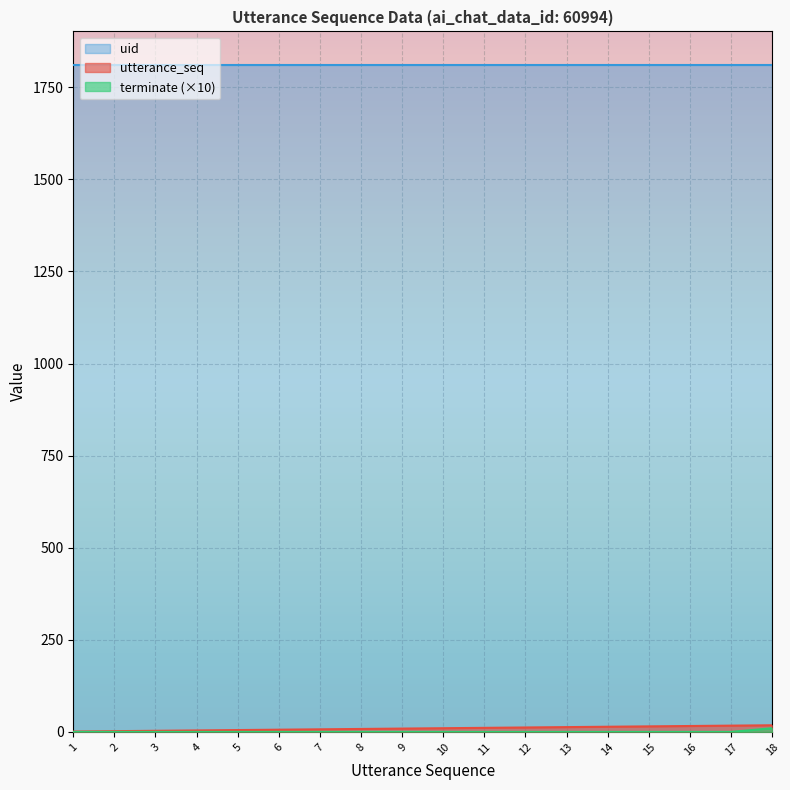

What is the total value across all series at 12?

1823